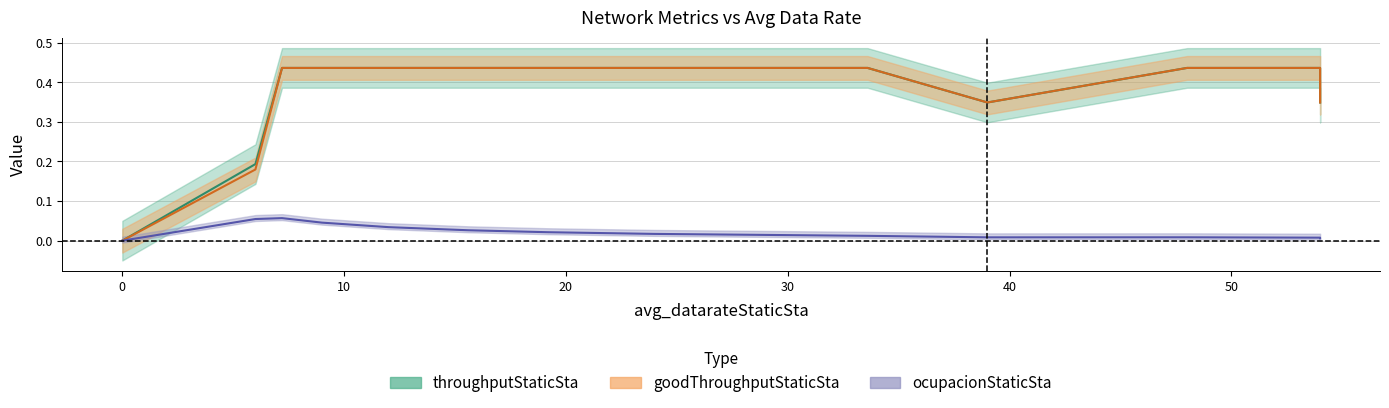

What is the total value across all series at 54.0?

0.9